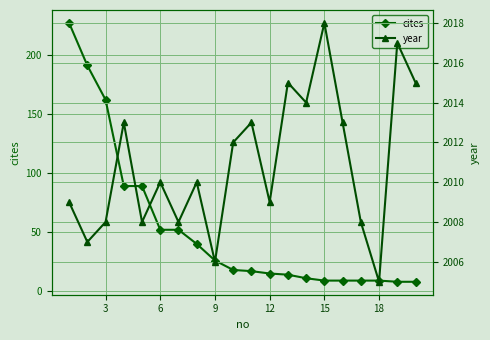

How many lines are shown in the chart?

2